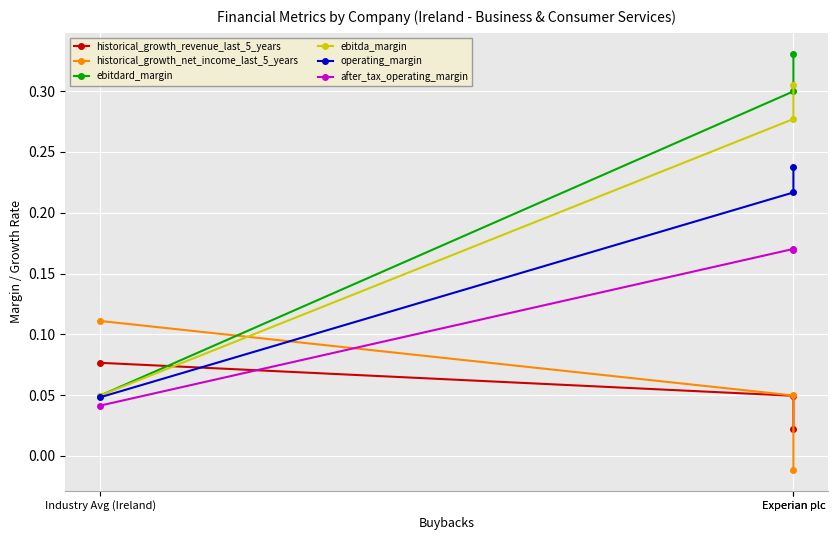

List the series in order of their peak value, highest first.

ebitdard_margin, ebitda_margin, operating_margin, after_tax_operating_margin, historical_growth_net_income_last_5_years, historical_growth_revenue_last_5_years